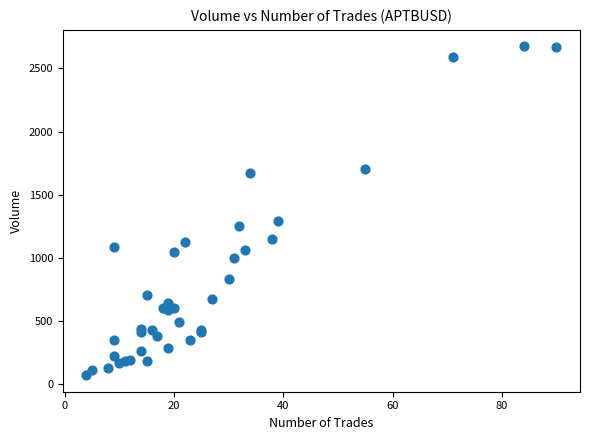

What Y value in the scatter plot is closest to 1373?

1291.1